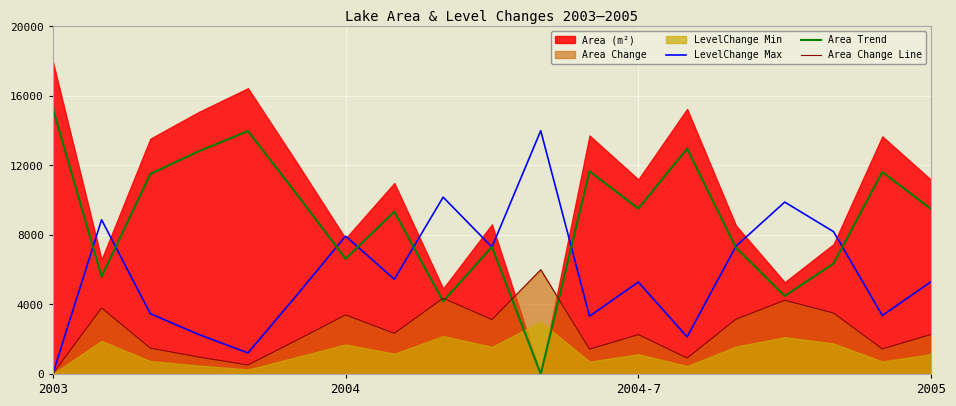

Reading right to left, what are all the values shown in this chart?

LevelChange Max: 5312.8	3363.8	8190.2	9891.6	7350.2	2134.7	5289.8	3326.7	14000.0	7302.4	10174.6	5452.5	7933.8	4532.8	1209.7	2263.8	3466.4	8874.7	0.0
Area Trend: 9493.9	11623.8	6349.2	4489.9	7267.3	12967.1	9519.0	11664.4	0.0	7319.5	4180.6	9341.2	6629.5	10346.2	13978.0	12826.0	11511.7	5601.2	15300.0
Area Change Line: 2276.9	1441.6	3510.1	4239.3	3150.1	914.9	2267.1	1425.7	6000.0	3129.6	4360.5	2336.8	3400.2	1942.6	518.4	970.2	1485.6	3803.4	0.0